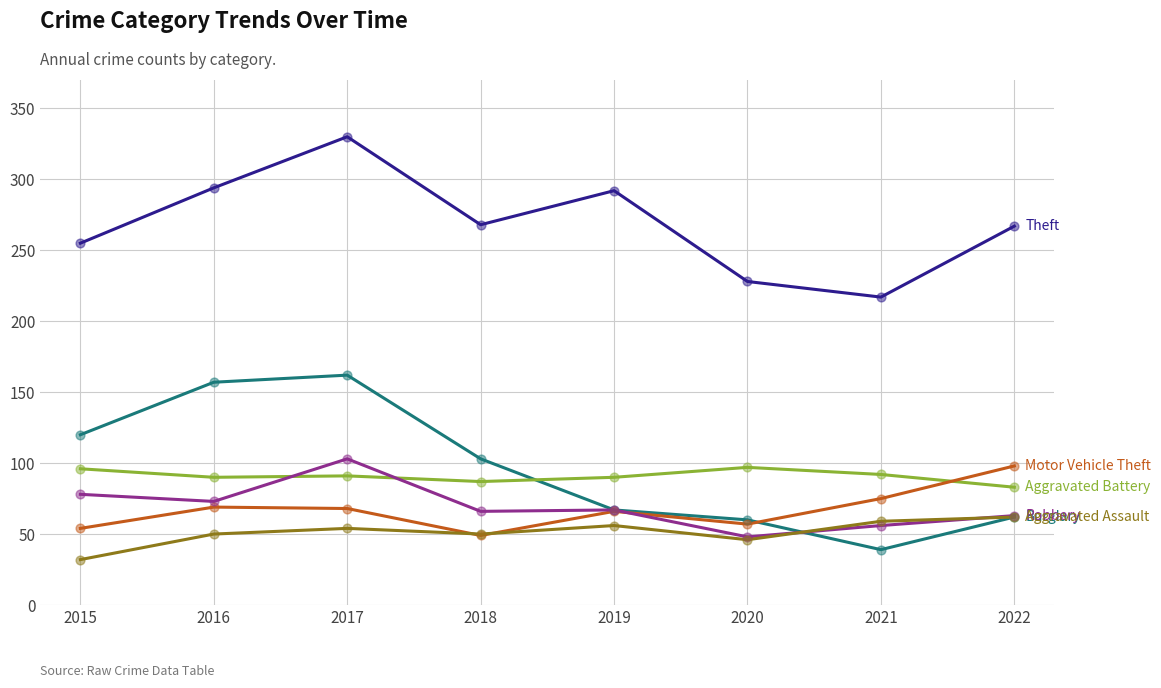

At which category is the sum across all series the highest?

2017